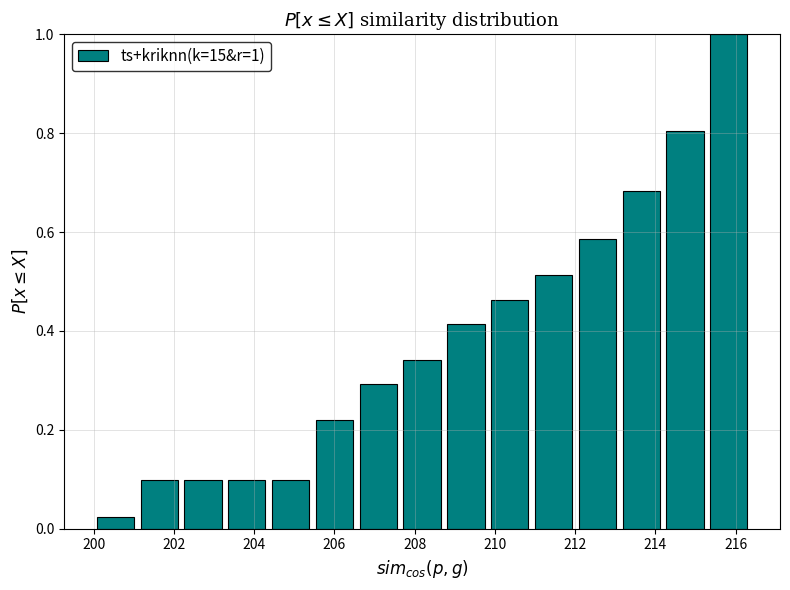

Which range on the x-axis has the tallest bar?

215.2 to 216.4